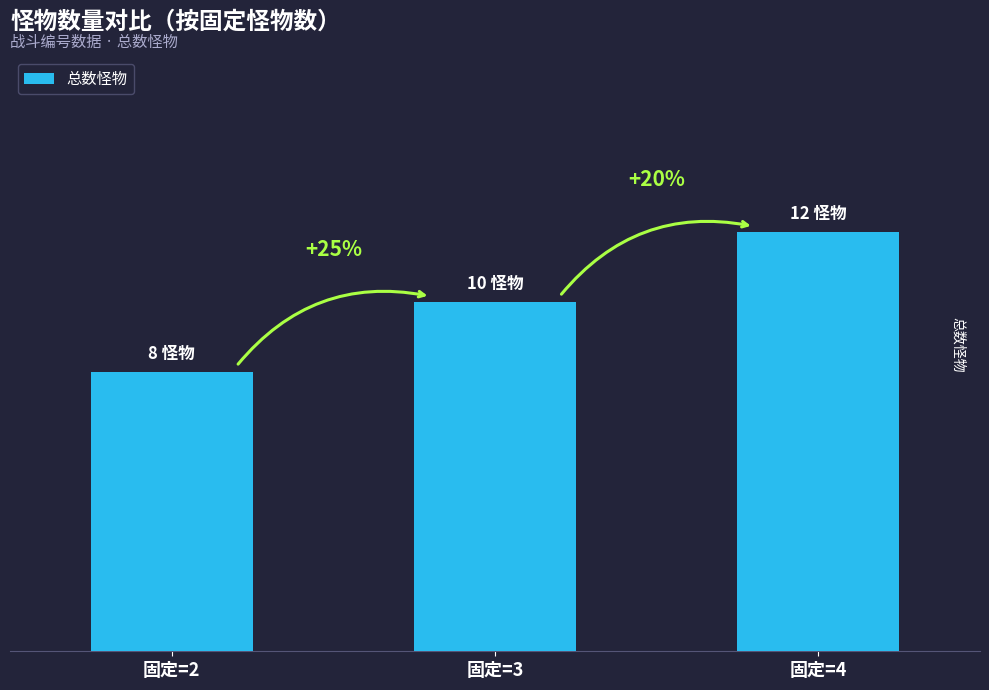

Are the bars grouped side by side (vs. stacked)?

No